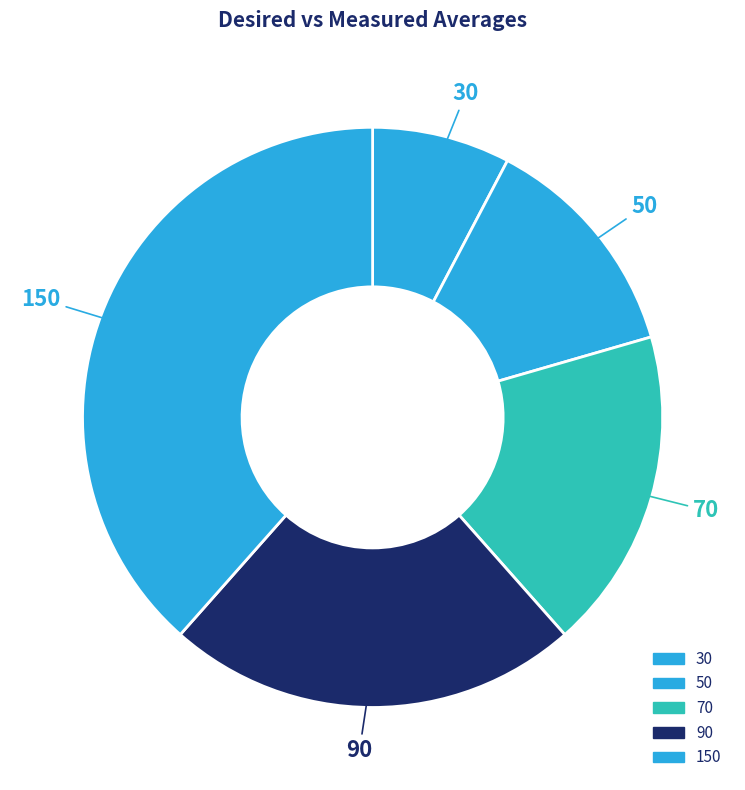

Which slice is the largest?

150